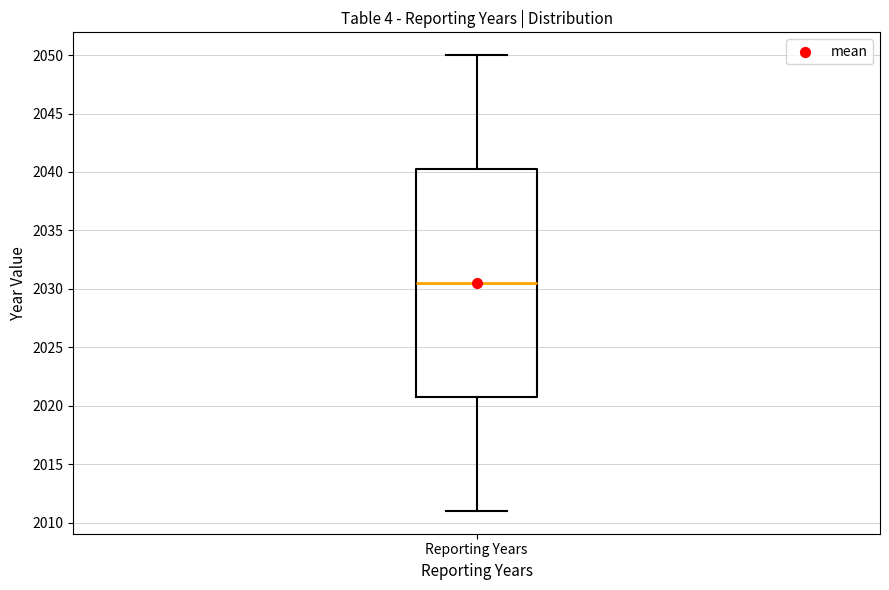

Read this box plot against the y-axis: the position of the median line, the range covered by the box, and the ends of both whiskers. The values are not printed on the chart, so give them approximately, as read against the axis.

median 2030.5, box 2021.0 to 2040.5, whiskers 2011.0 to 2050.0